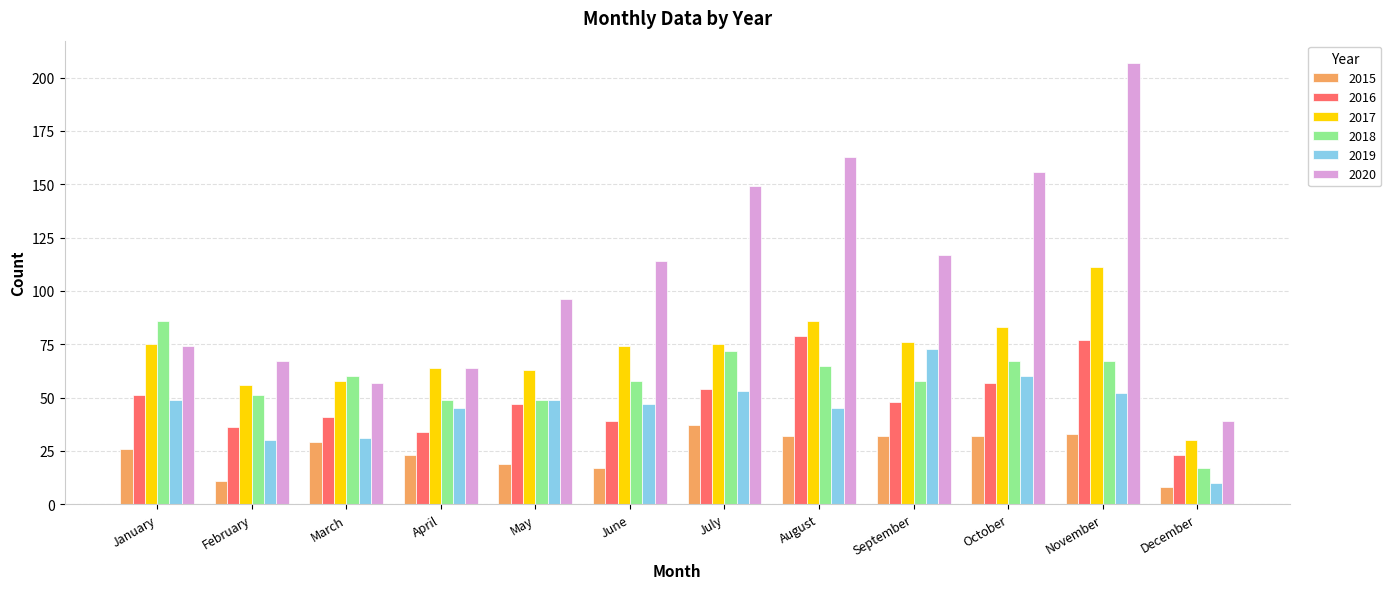

What is the sum of all 2015 values?

299